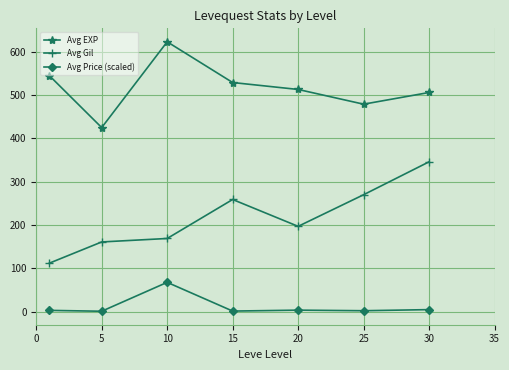

List the series in order of their overall mean, lowest first.

Avg Price (scaled), Avg Gil, Avg EXP